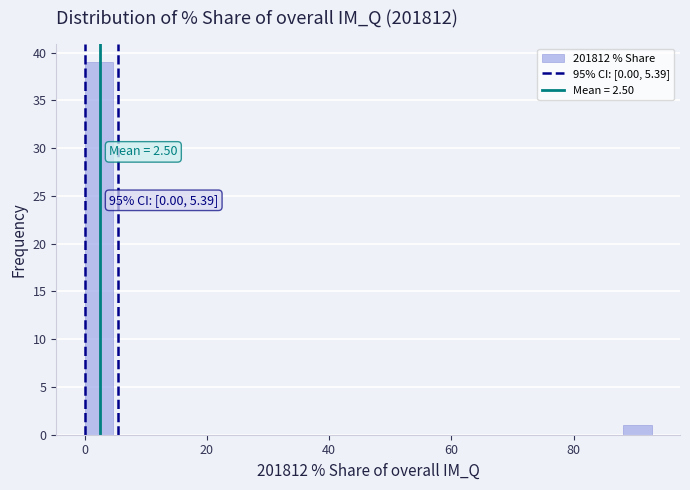

Read against the x-axis, roughly where is the centre of the tallest bar?

2